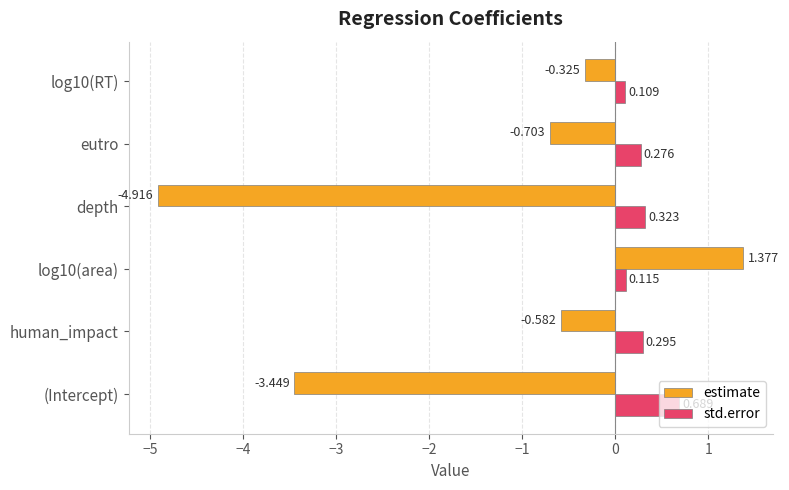

List the series in order of their peak value, highest first.

estimate, std.error